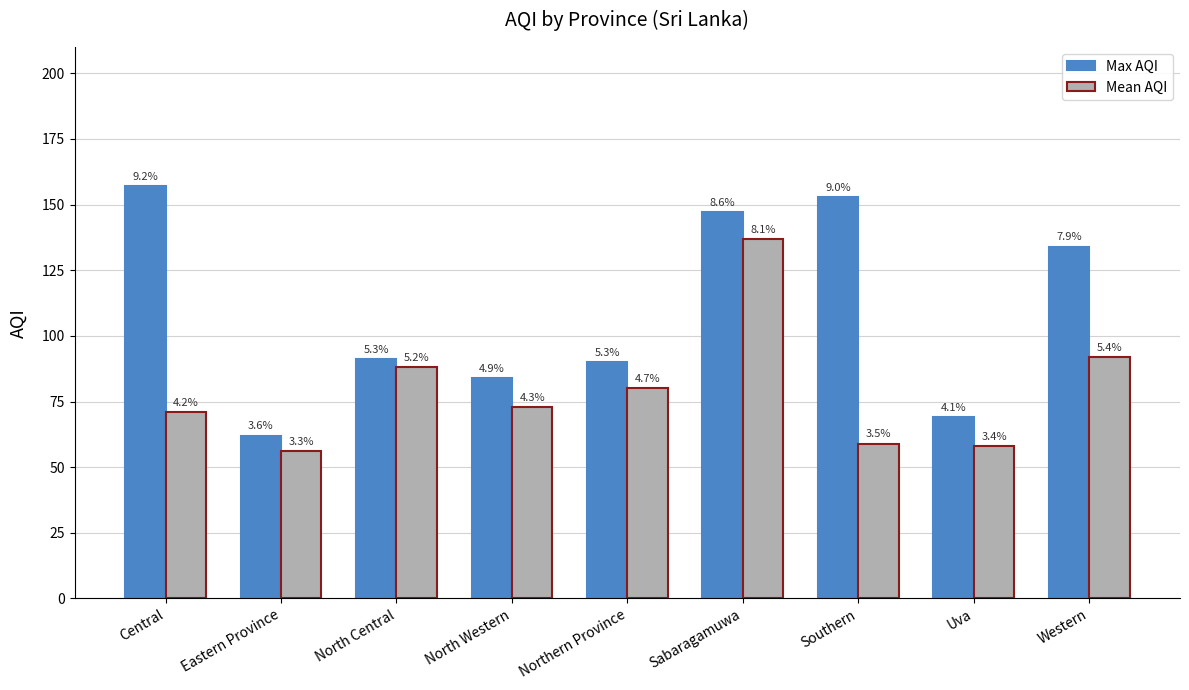

Rank the series by their average value, from lowest to highest.

Mean AQI, Max AQI